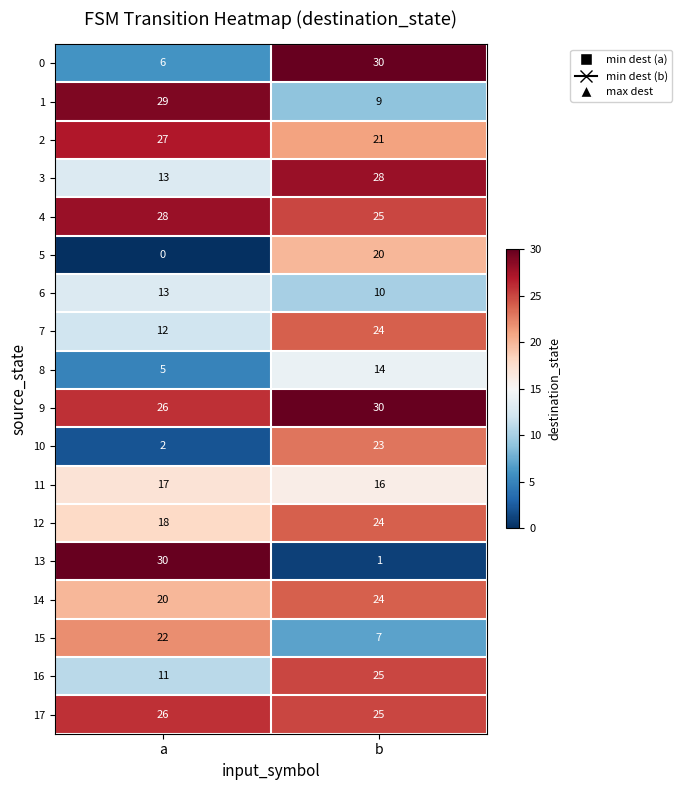

What is the difference between the highest and lowest values at a?

30